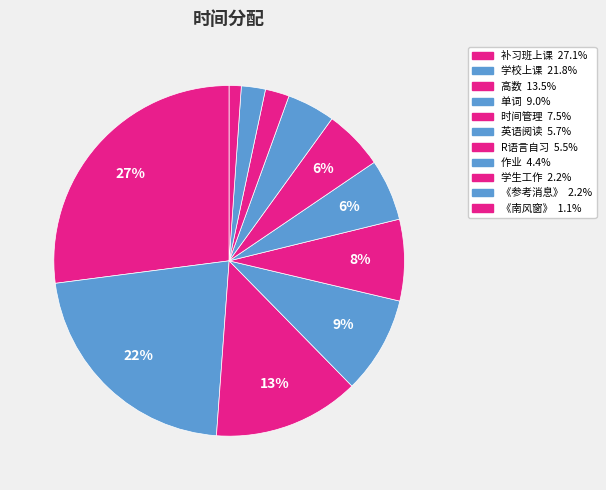

Count the number of slices in the pie.

11